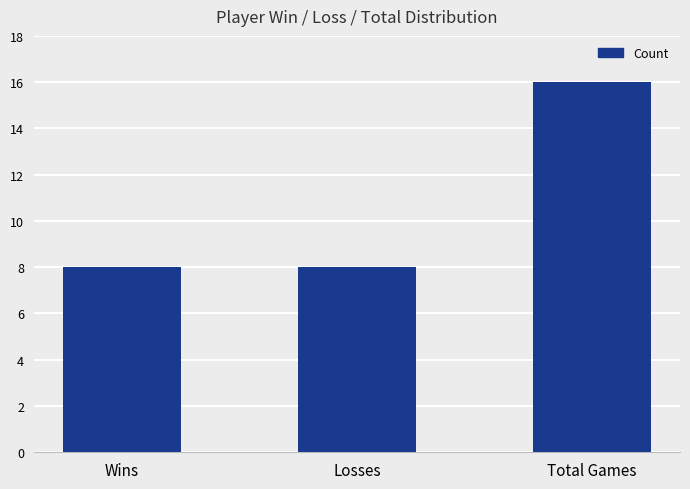

What is the sum of all values?

32